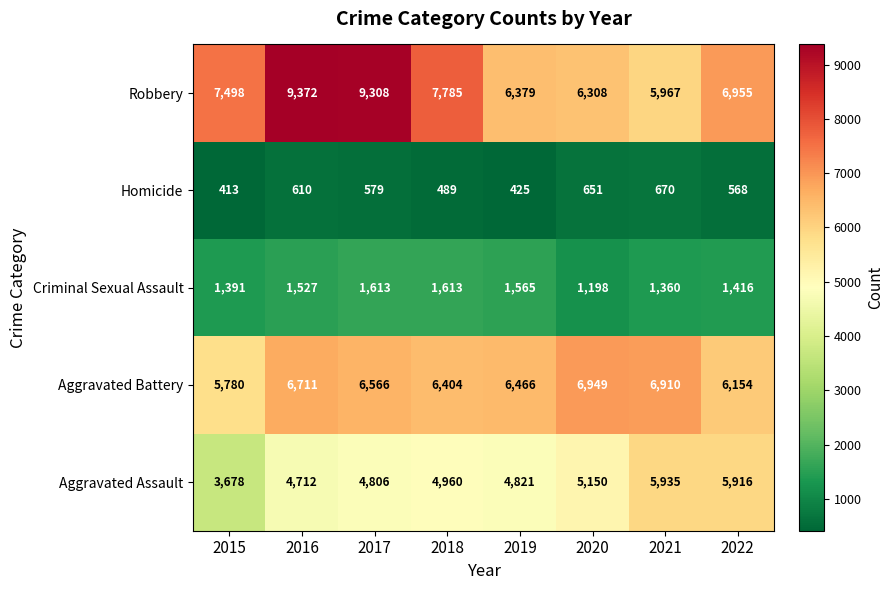

What is the sum of all Homicide values?

4405